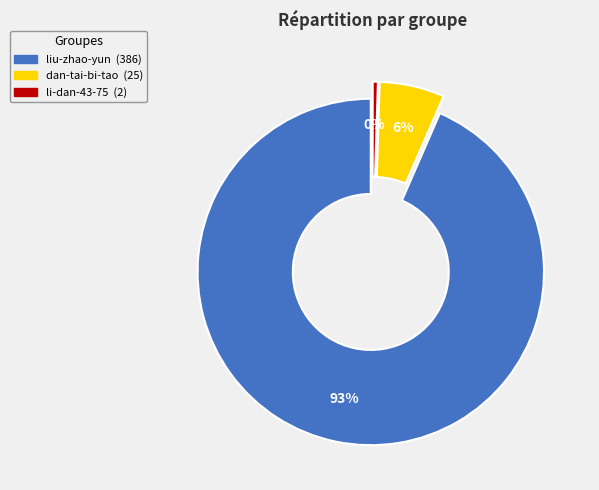

Combined, do liu-zhao-yun and li-dan-43-75 account for over 50%?

Yes